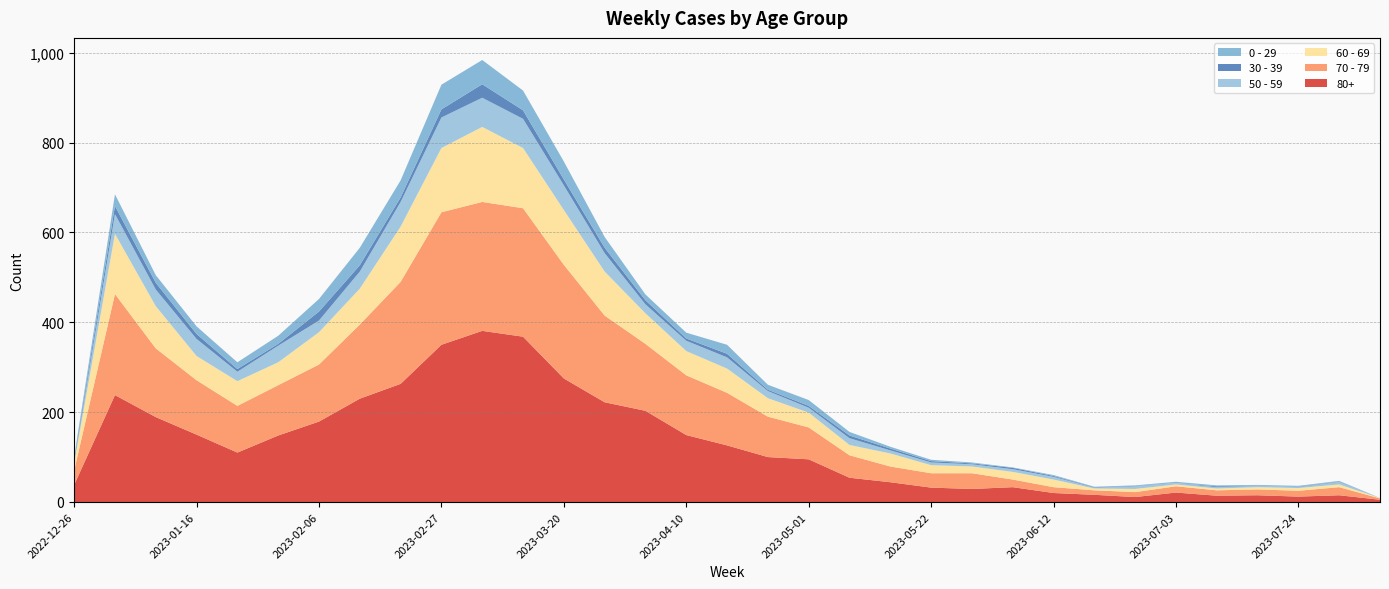

Reading right to left, what are all the values shown in this chart?

80+: 2023-08-07=5	2023-07-31=15	2023-07-24=12	2023-07-17=15	2023-07-10=14	2023-07-03=21	2023-06-26=11	2023-06-19=16	2023-06-12=20	2023-06-05=33	2023-05-29=29	2023-05-22=32	2023-05-15=44	2023-05-08=54	2023-05-01=95	2023-04-24=100	2023-04-17=126	2023-04-10=149	2023-04-03=203	2023-03-27=222	2023-03-20=275	2023-03-13=368	2023-03-06=381	2023-02-27=350	2023-02-20=263	2023-02-13=230	2023-02-06=179	2023-01-30=148	2023-01-23=110	2023-01-16=150	2023-01-09=189	2023-01-02=238	2022-12-26=38
70 - 79: 2023-08-07=3	2023-07-31=18	2023-07-24=13	2023-07-17=13	2023-07-10=12	2023-07-03=14	2023-06-26=11	2023-06-19=10	2023-06-12=13	2023-06-05=17	2023-05-29=35	2023-05-22=32	2023-05-15=35	2023-05-08=50	2023-05-01=71	2023-04-24=90	2023-04-17=117	2023-04-10=133	2023-04-03=149	2023-03-27=193	2023-03-20=253	2023-03-13=286	2023-03-06=287	2023-02-27=295	2023-02-20=227	2023-02-13=165	2023-02-06=127	2023-01-30=112	2023-01-23=104	2023-01-16=121	2023-01-09=153	2023-01-02=225	2022-12-26=32
60 - 69: 2023-08-07=1	2023-07-31=6	2023-07-24=6	2023-07-17=5	2023-07-10=4	2023-07-03=4	2023-06-26=7	2023-06-19=4	2023-06-12=17	2023-06-05=17	2023-05-29=15	2023-05-22=18	2023-05-15=29	2023-05-08=23	2023-05-01=33	2023-04-24=41	2023-04-17=54	2023-04-10=54	2023-04-03=68	2023-03-27=98	2023-03-20=122	2023-03-13=134	2023-03-06=167	2023-02-27=143	2023-02-20=123	2023-02-13=80	2023-02-06=72	2023-01-30=51	2023-01-23=55	2023-01-16=54	2023-01-09=94	2023-01-02=134	2022-12-26=16
50 - 59: 2023-08-07=0	2023-07-31=6	2023-07-24=2	2023-07-17=3	2023-07-10=3	2023-07-03=3	2023-06-26=6	2023-06-19=2	2023-06-12=6	2023-06-05=6	2023-05-29=5	2023-05-22=6	2023-05-15=7	2023-05-08=15	2023-05-01=11	2023-04-24=16	2023-04-17=25	2023-04-10=23	2023-04-03=20	2023-03-27=41	2023-03-20=55	2023-03-13=65	2023-03-06=65	2023-02-27=68	2023-02-20=55	2023-02-13=38	2023-02-06=26	2023-01-30=37	2023-01-23=21	2023-01-16=38	2023-01-09=37	2023-01-02=44	2022-12-26=5
30 - 39: 2023-08-07=0	2023-07-31=1	2023-07-24=1	2023-07-17=0	2023-07-10=2	2023-07-03=0	2023-06-26=1	2023-06-19=1	2023-06-12=2	2023-06-05=3	2023-05-29=2	2023-05-22=3	2023-05-15=4	2023-05-08=6	2023-05-01=4	2023-04-24=3	2023-04-17=8	2023-04-10=5	2023-04-03=9	2023-03-27=12	2023-03-20=13	2023-03-13=19	2023-03-06=30	2023-02-27=18	2023-02-20=10	2023-02-13=14	2023-02-06=20	2023-01-30=4	2023-01-23=6	2023-01-16=11	2023-01-09=15	2023-01-02=18	2022-12-26=5
0 - 29: 2023-08-07=0	2023-07-31=1	2023-07-24=2	2023-07-17=2	2023-07-10=2	2023-07-03=3	2023-06-26=1	2023-06-19=1	2023-06-12=2	2023-06-05=1	2023-05-29=2	2023-05-22=3	2023-05-15=4	2023-05-08=8	2023-05-01=13	2023-04-24=11	2023-04-17=20	2023-04-10=13	2023-04-03=13	2023-03-27=24	2023-03-20=40	2023-03-13=44	2023-03-06=54	2023-02-27=55	2023-02-20=38	2023-02-13=39	2023-02-06=28	2023-01-30=18	2023-01-23=15	2023-01-16=17	2023-01-09=17	2023-01-02=26	2022-12-26=4